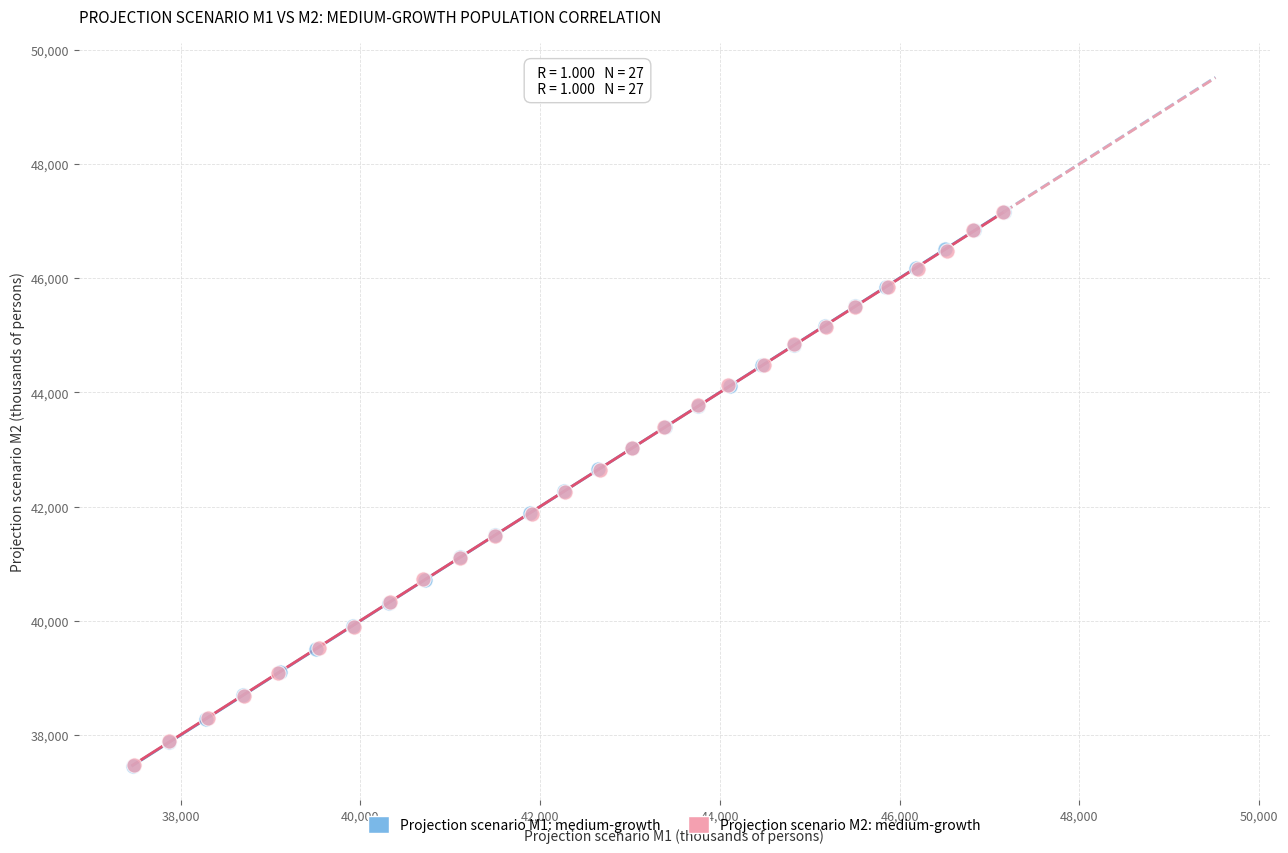

Which series has the widest spread of Y values?

Projection scenario M1: medium-growth